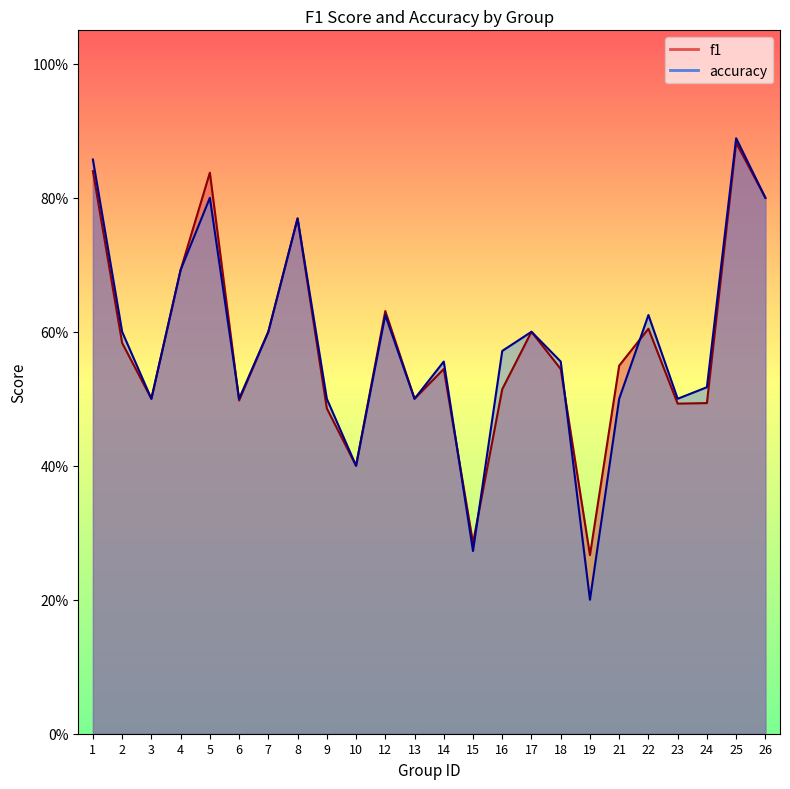

How many intersections are there between f1 and accuracy?

5